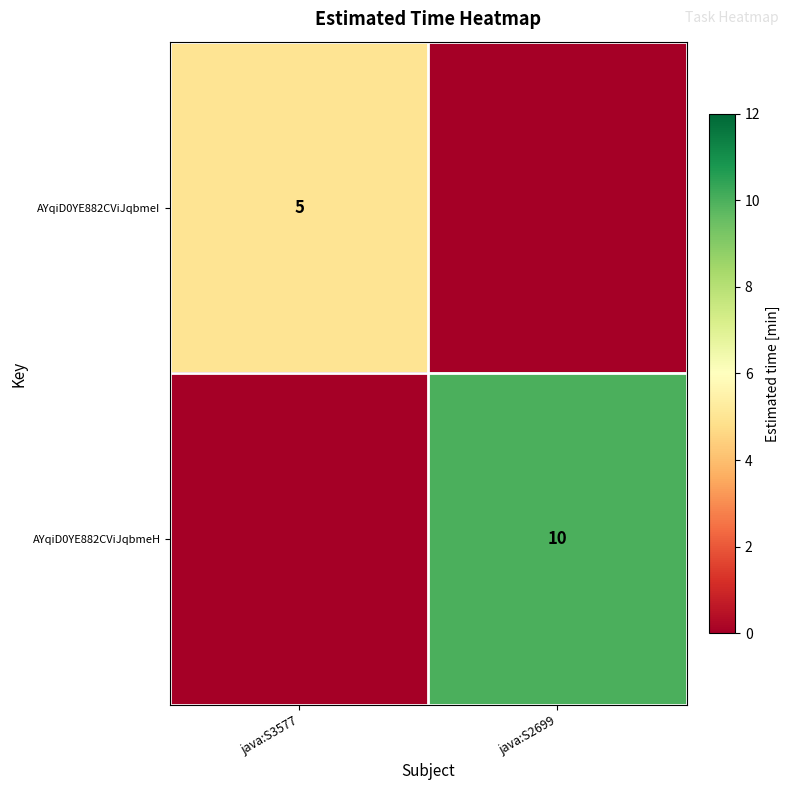

The AYqiD0YE882CViJqbmeI series shows 9 at java:S3577. True or false?

False